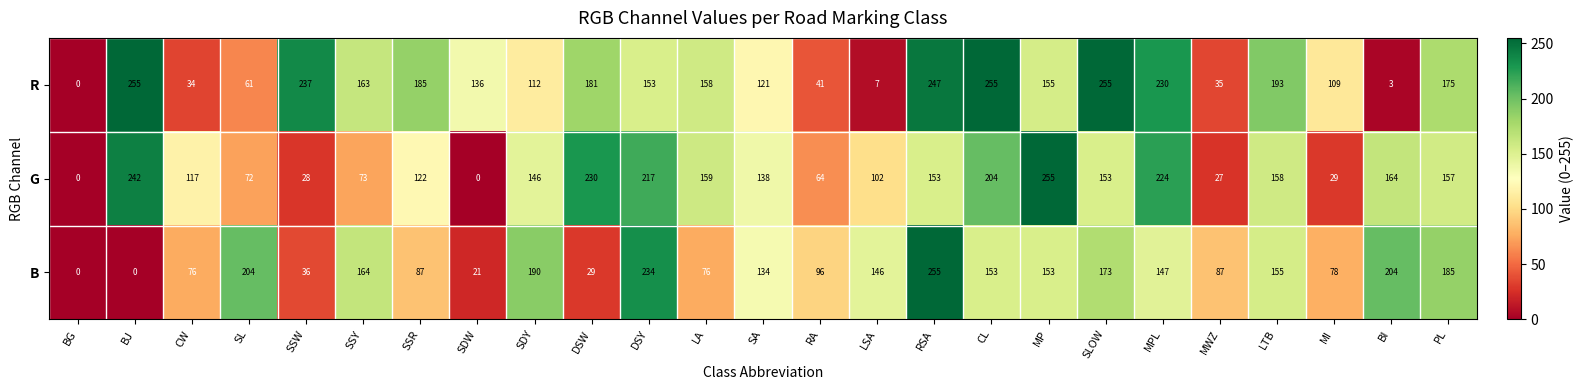

What is the difference between the highest and lowest values at SLOW?

102